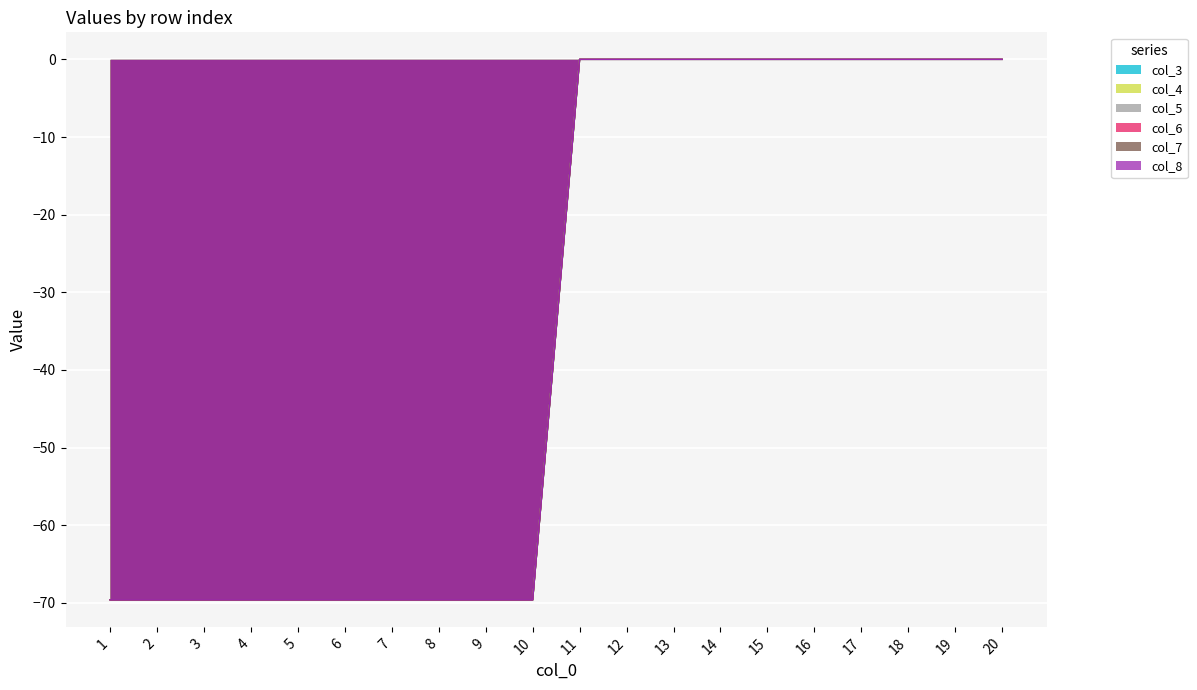

True or false: col_7 has a value of 28.5 at 12.

False